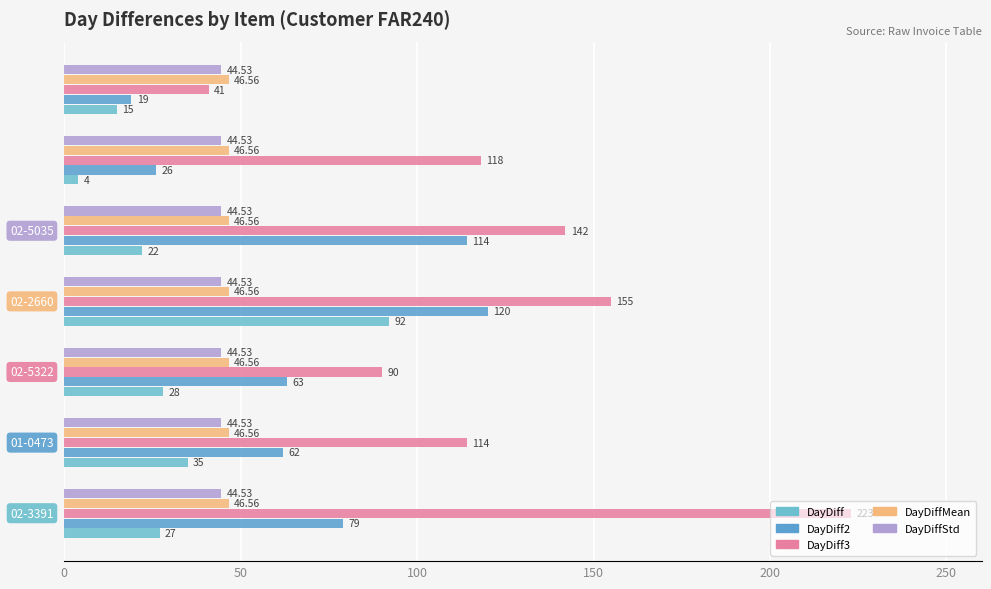

How many series are shown in this chart?

5